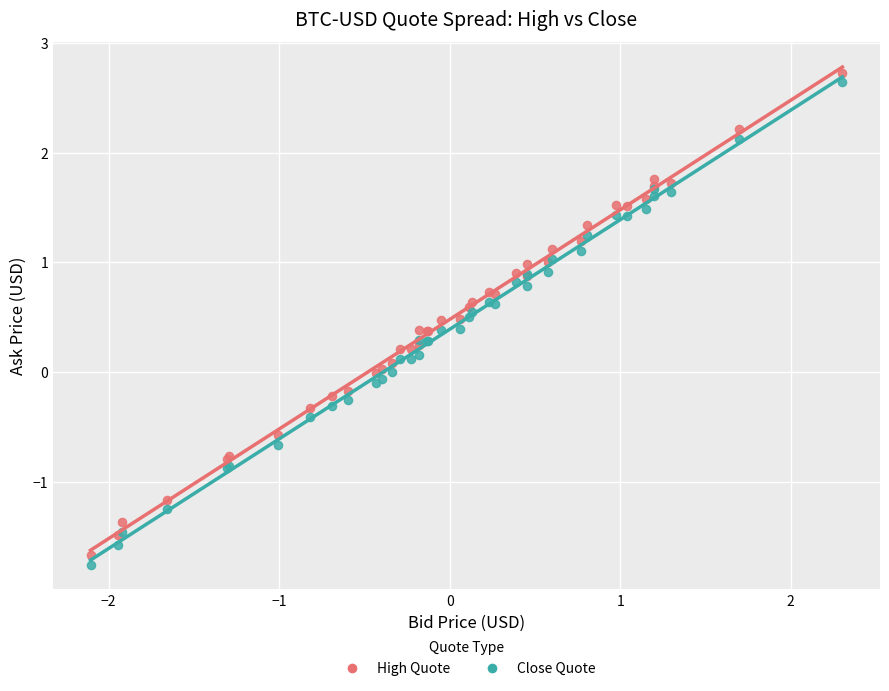

What are all the series names shown in the legend?

High Quote, Close Quote